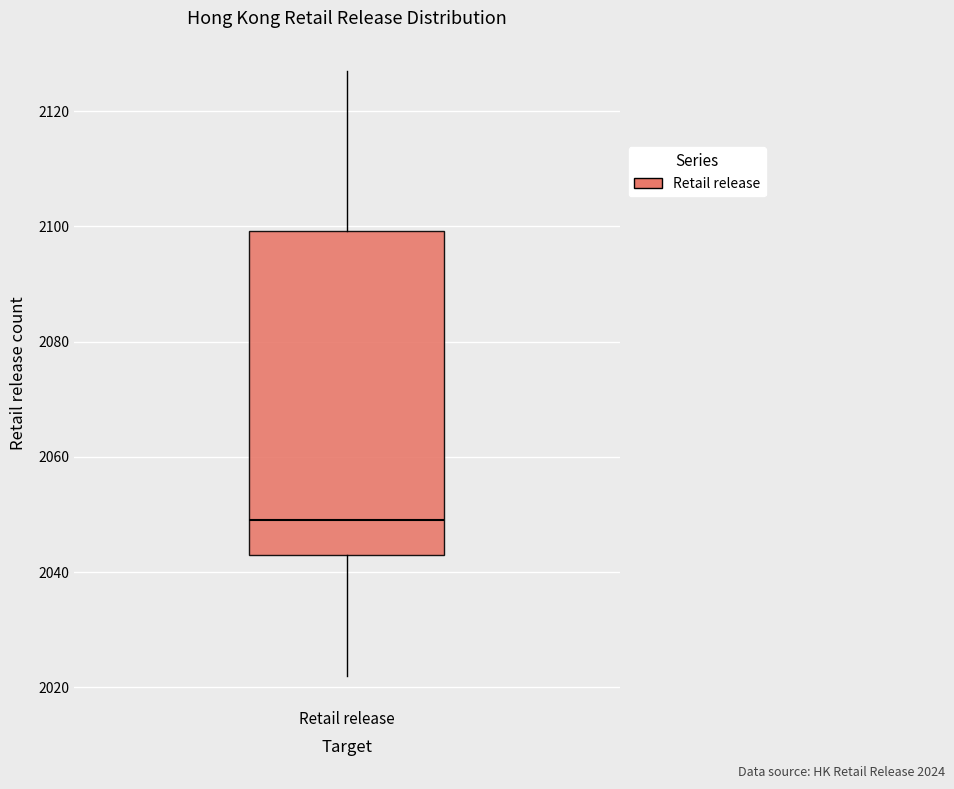

Where does the lower whisker of the box for Retail release end on the y-axis? The values are not printed on the chart, so give them approximately, as read against the axis.

2022